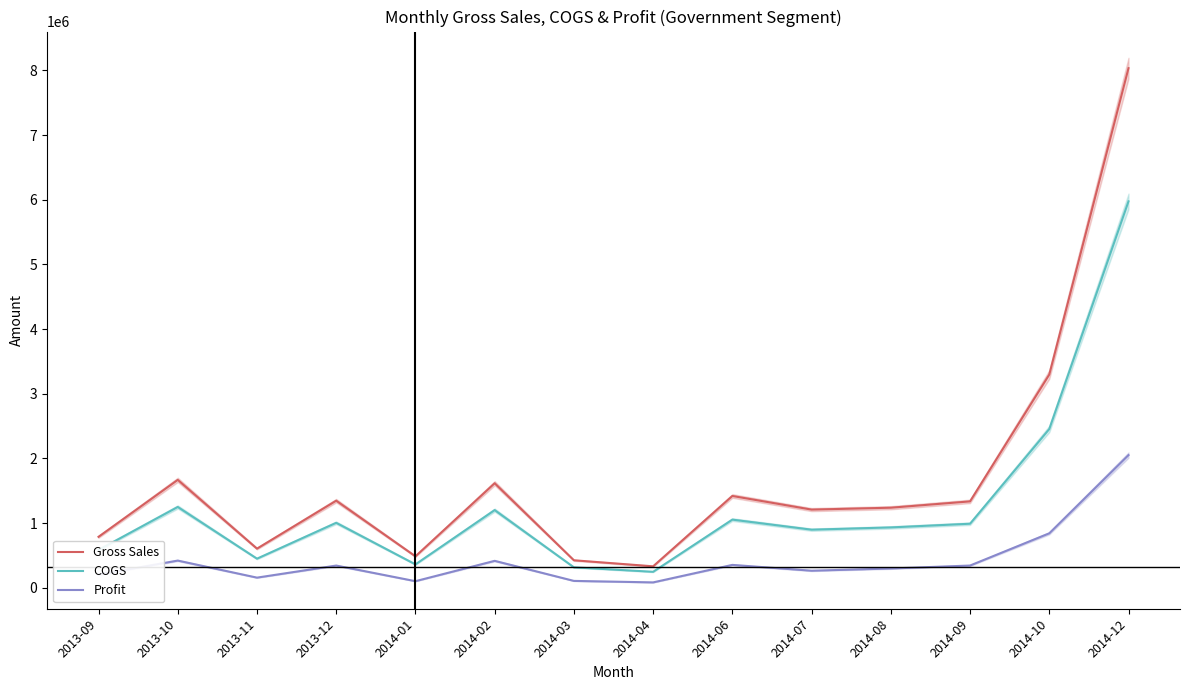

What position from the left is 2014-07?

10